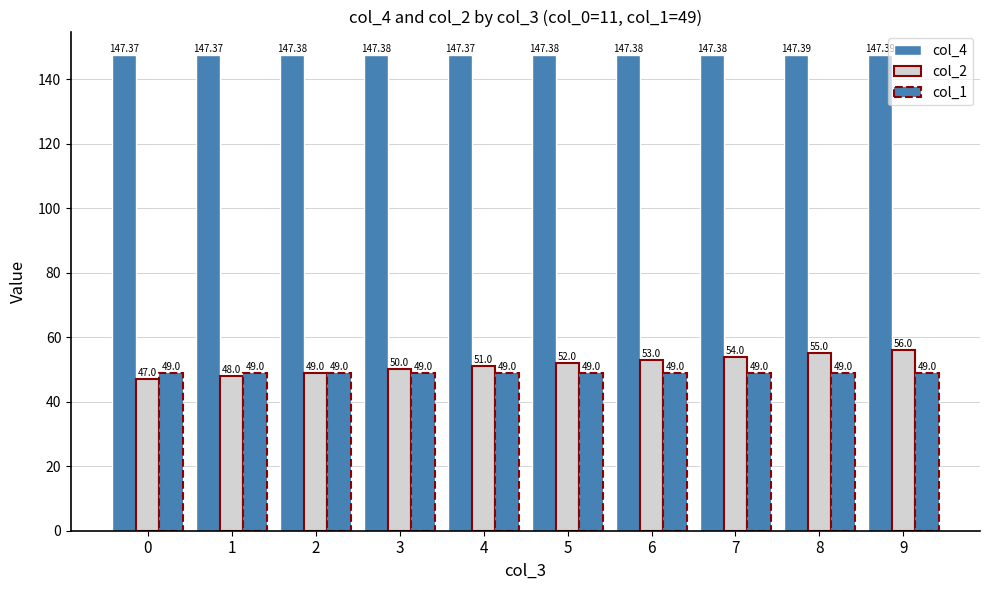

What value does the col_1 series have at 5?

49.0